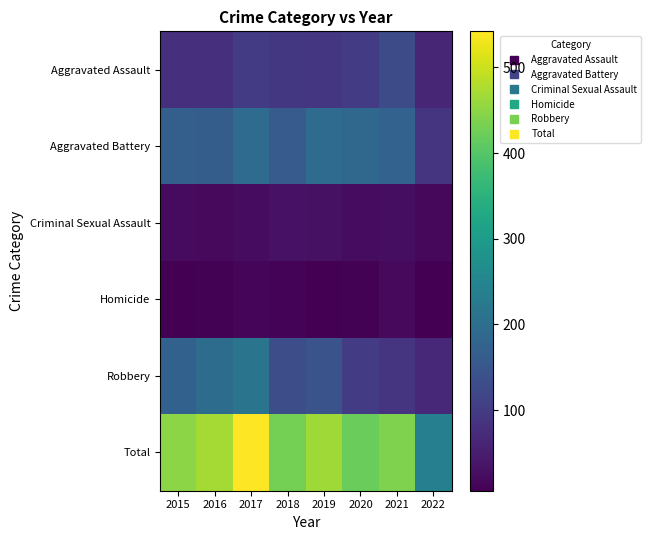

Which has a higher value, 2015 or 2017?

2017